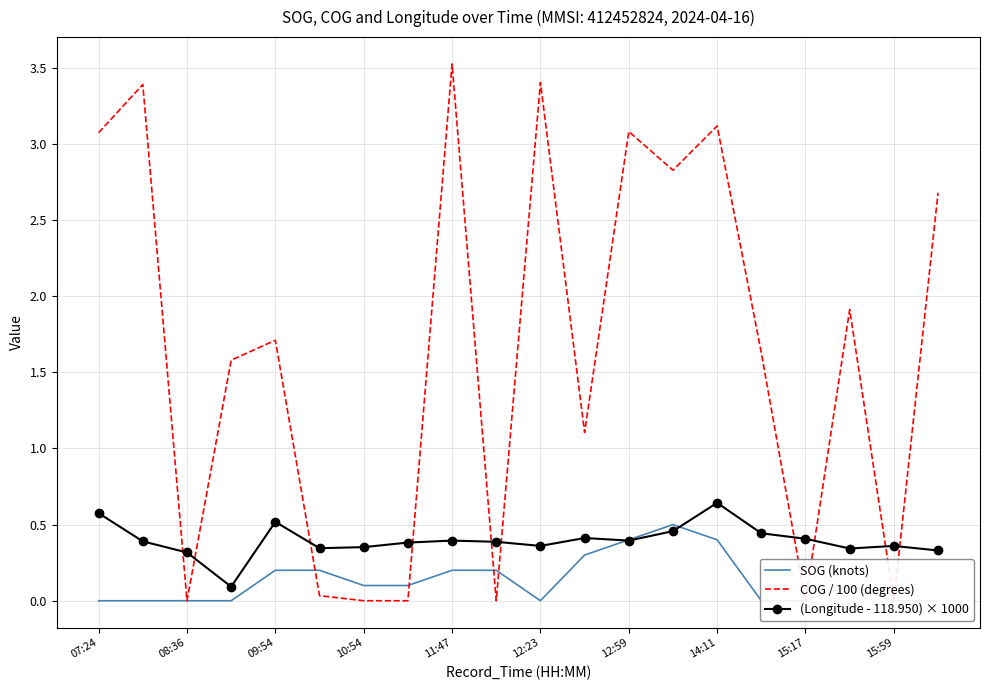

Reading right to left, extract all data points from this chart.

SOG (knots): 0.0	0.0	0.1	0.0	0.0	0.4	0.5	0.4	0.3	0.0	0.2	0.2	0.1	0.1	0.2	0.2	0.0	0.0	0.0	0.0
COG / 100 (degrees): 2.7	0.0	1.9	0.0	1.6	3.1	2.8	3.1	1.1	3.4	0.0	3.5	0.0	0.0	0.0	1.7	1.6	0.0	3.4	3.1
(Longitude - 118.950) × 1000: 0.3	0.4	0.3	0.4	0.4	0.6	0.5	0.4	0.4	0.4	0.4	0.4	0.4	0.4	0.3	0.5	0.1	0.3	0.4	0.6